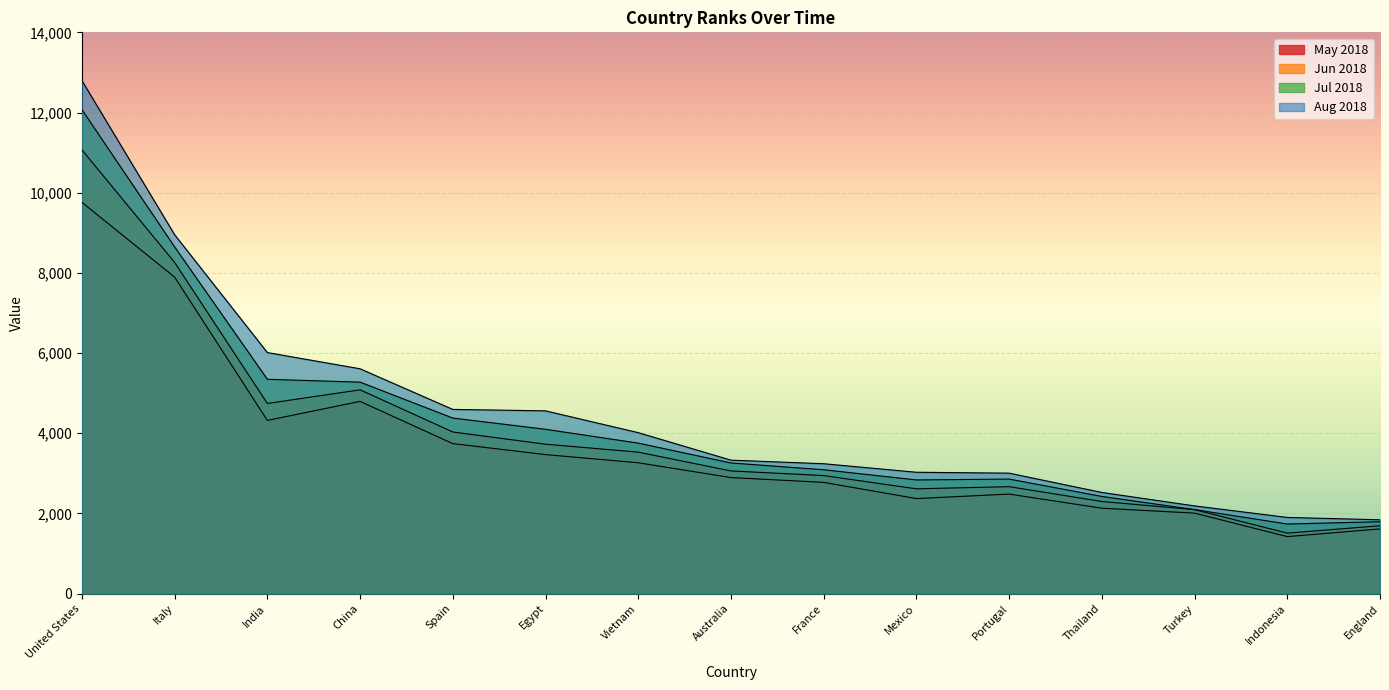

What is the sum of all Jul 2018 values?

63665